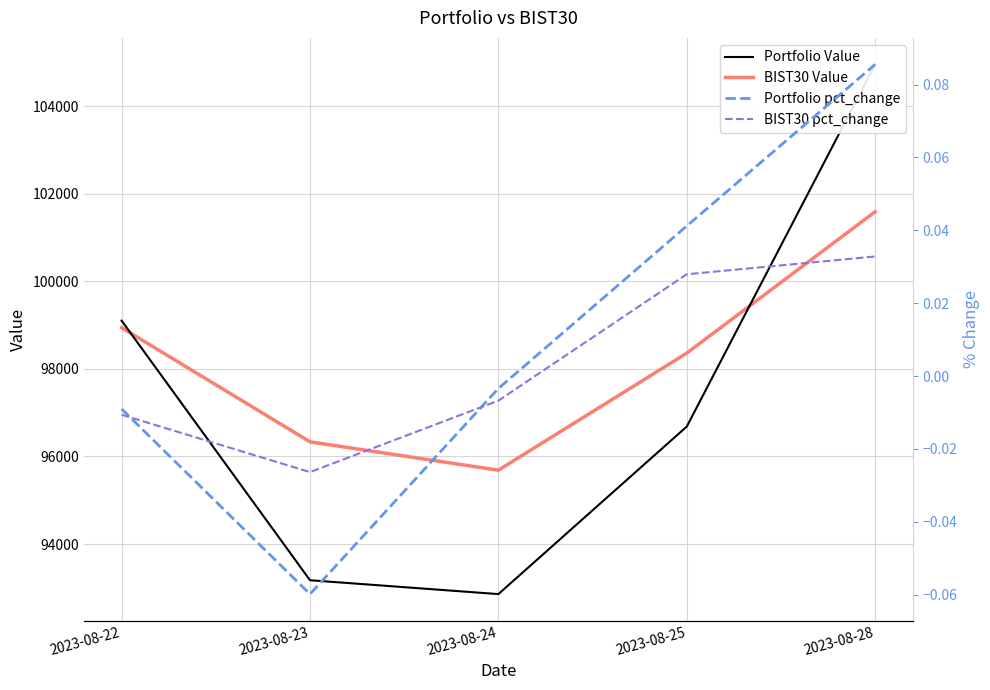

What is the sum of all Portfolio Value values?

486763.2